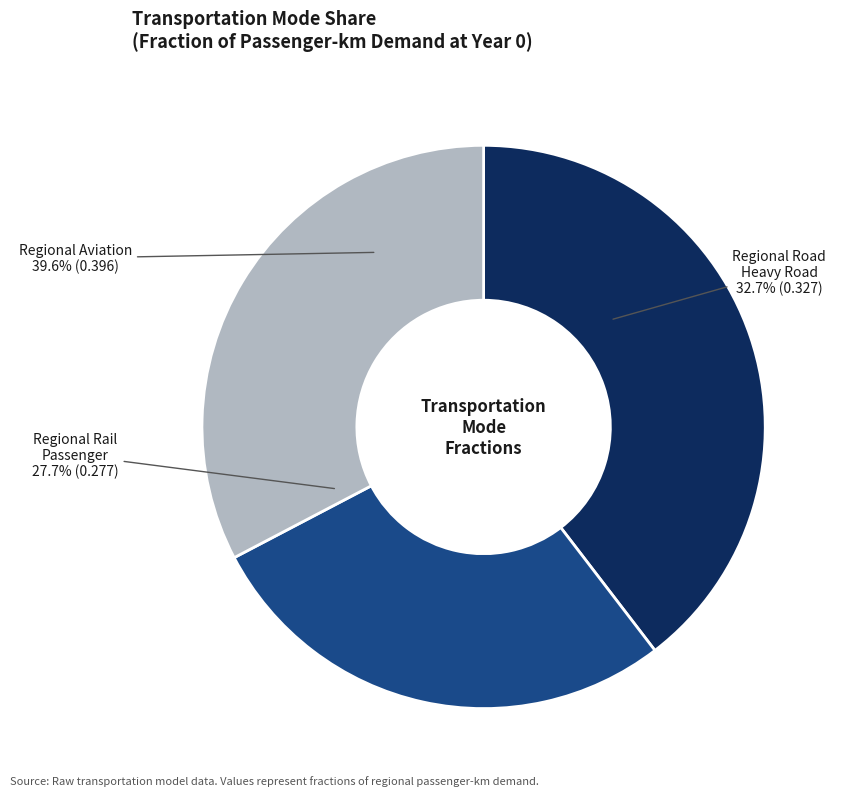

To the nearest percent, what portion does frac_trns_pkm_dem_regional_rail_passenger represent?

28%